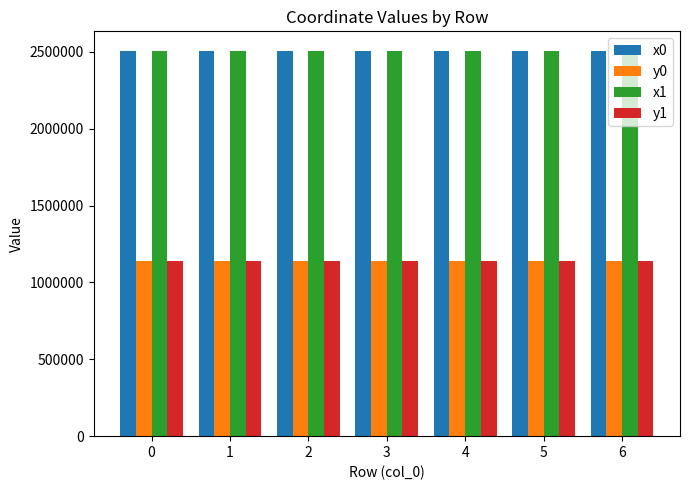

How many data points in y1 are above 1137936?

4